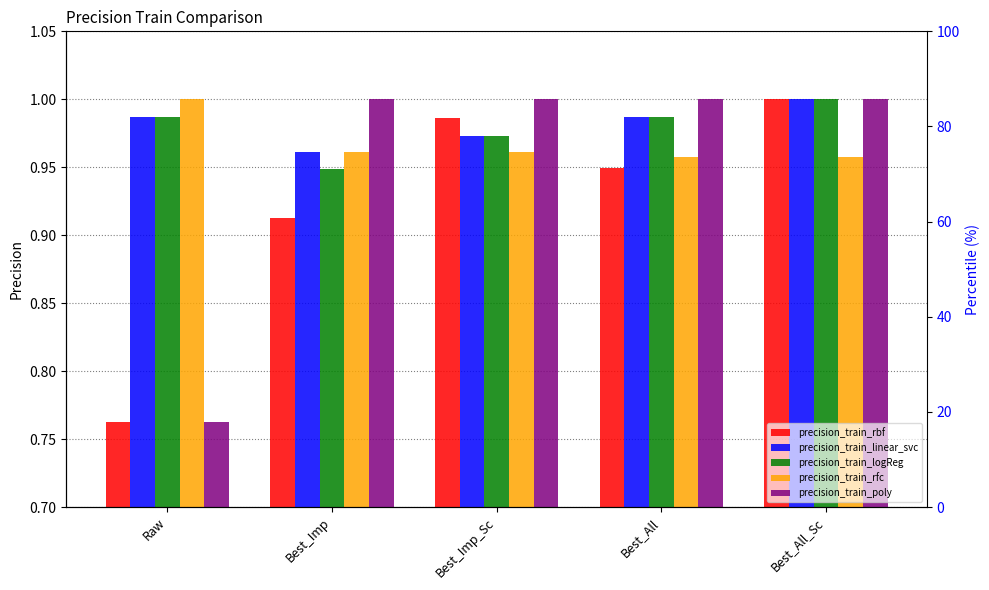

How many distinct data groups are displayed?

5